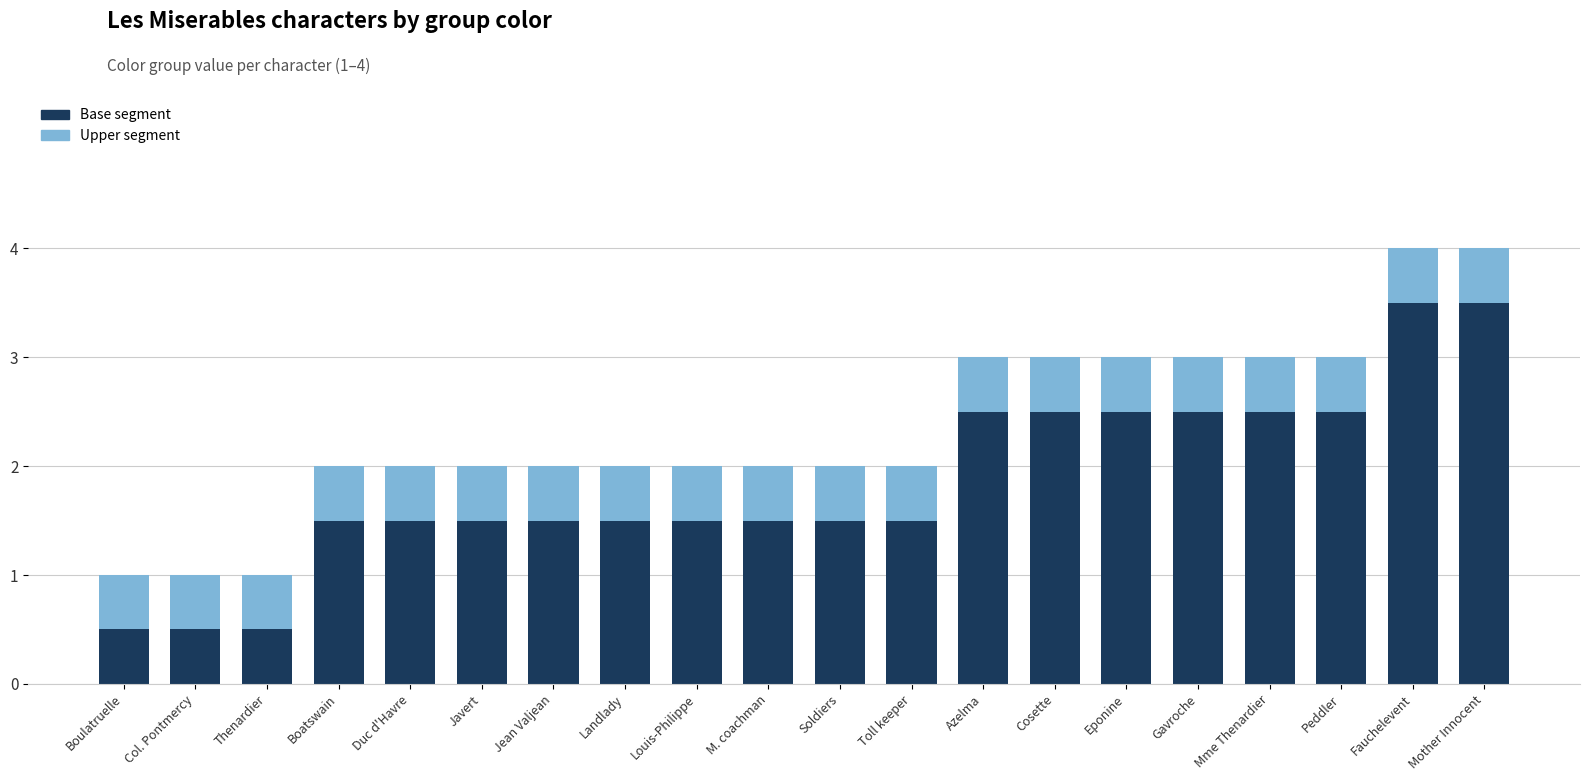

What is the total value across all series at Javert?

2.0